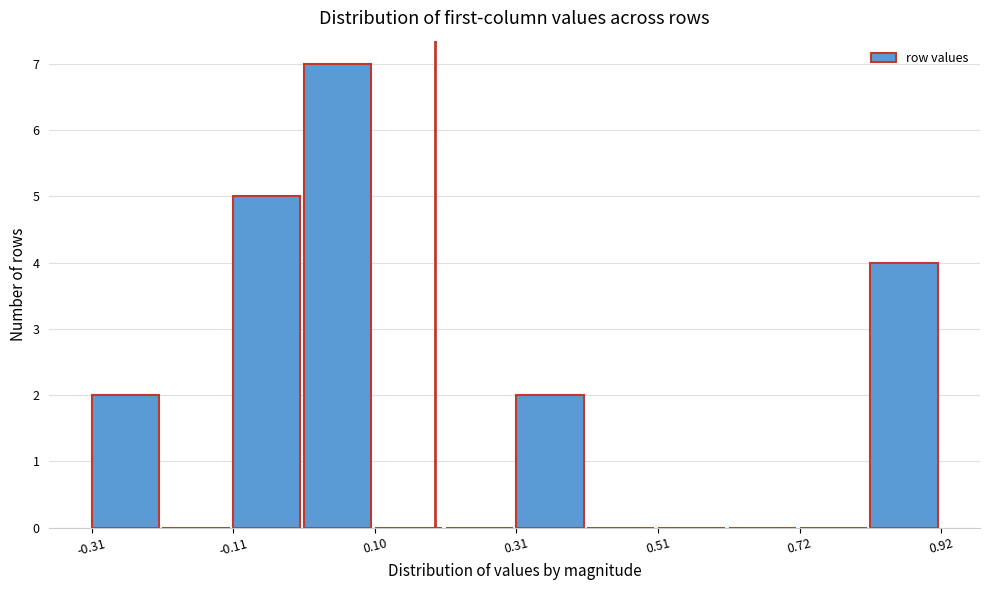

Read against the x-axis, roughly where is the centre of the tallest bar?

0.05